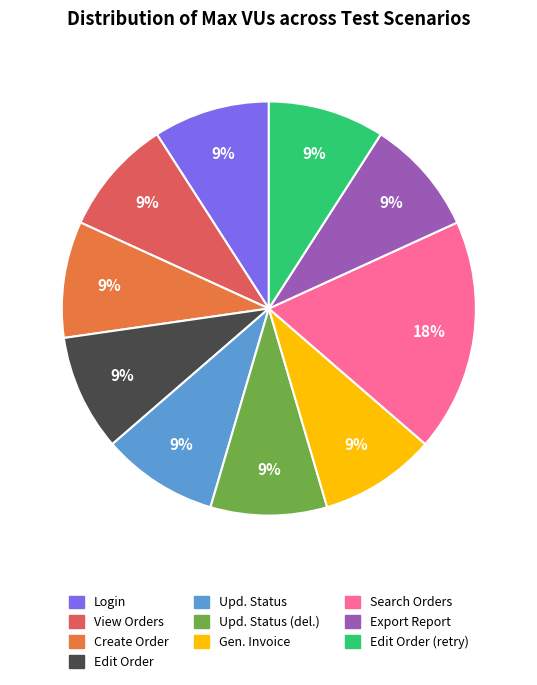

Count the number of slices in the pie.

10